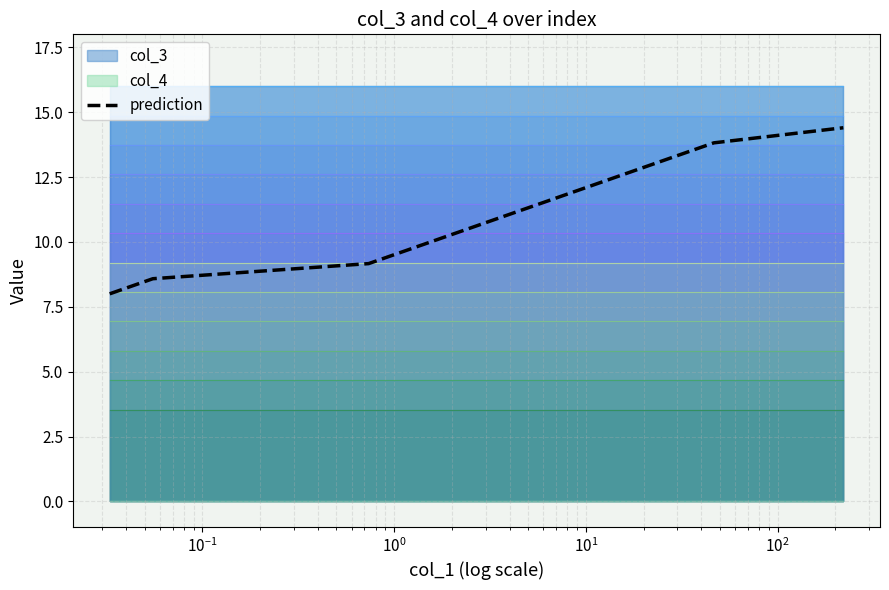

Reading left to right, list all the values displayed in this chart.

8.0	8.6	9.2	9.7	10.3	10.9	11.5	12.1	12.7	13.2	13.8	14.4